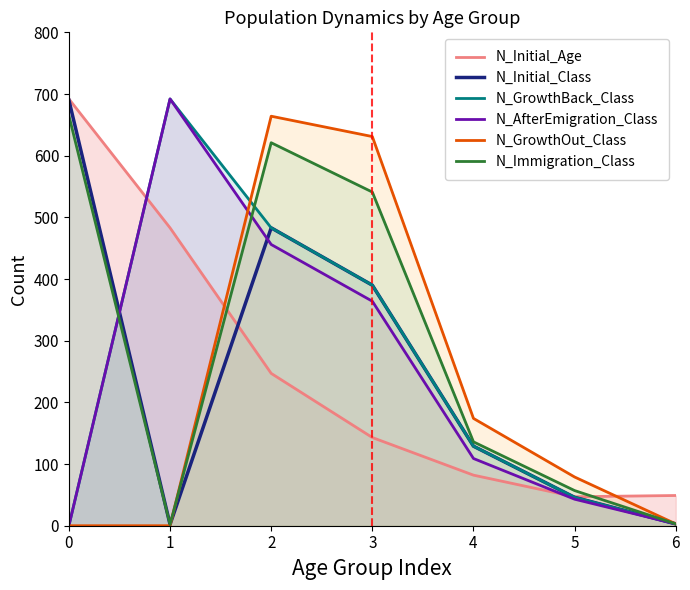

What is the maximum value shown in the chart?

692